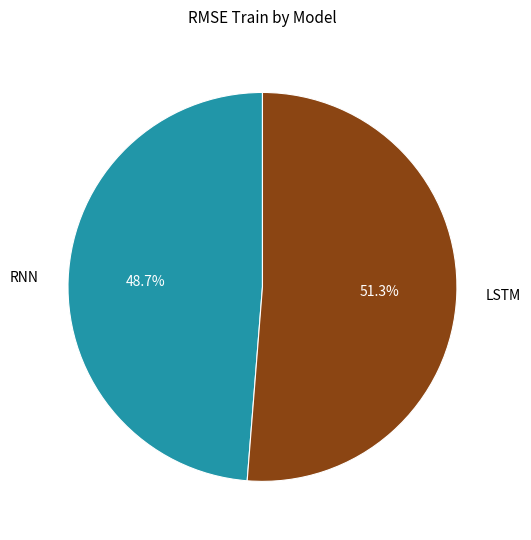

Count the number of slices in the pie.

2